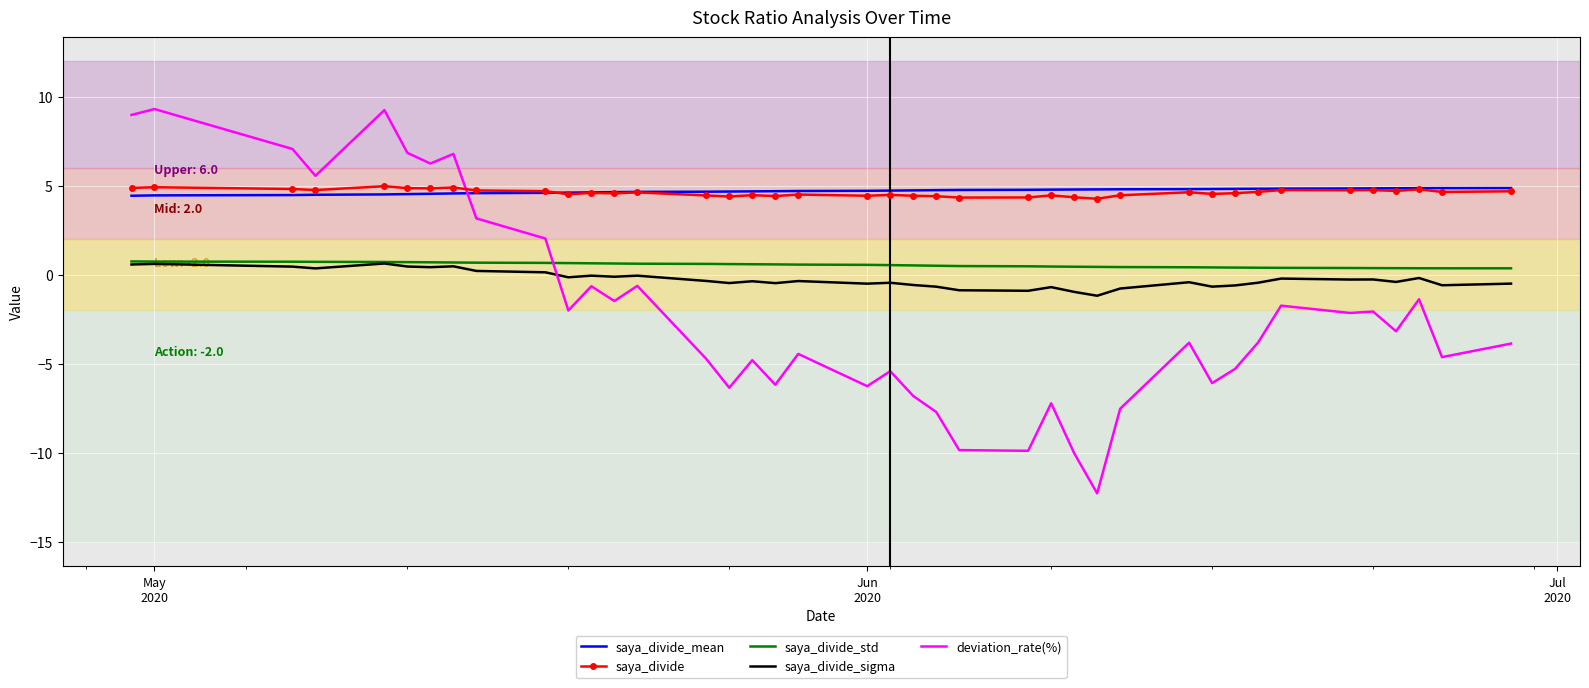

What is the minimum value for deviation_rate(%)?

-12.3